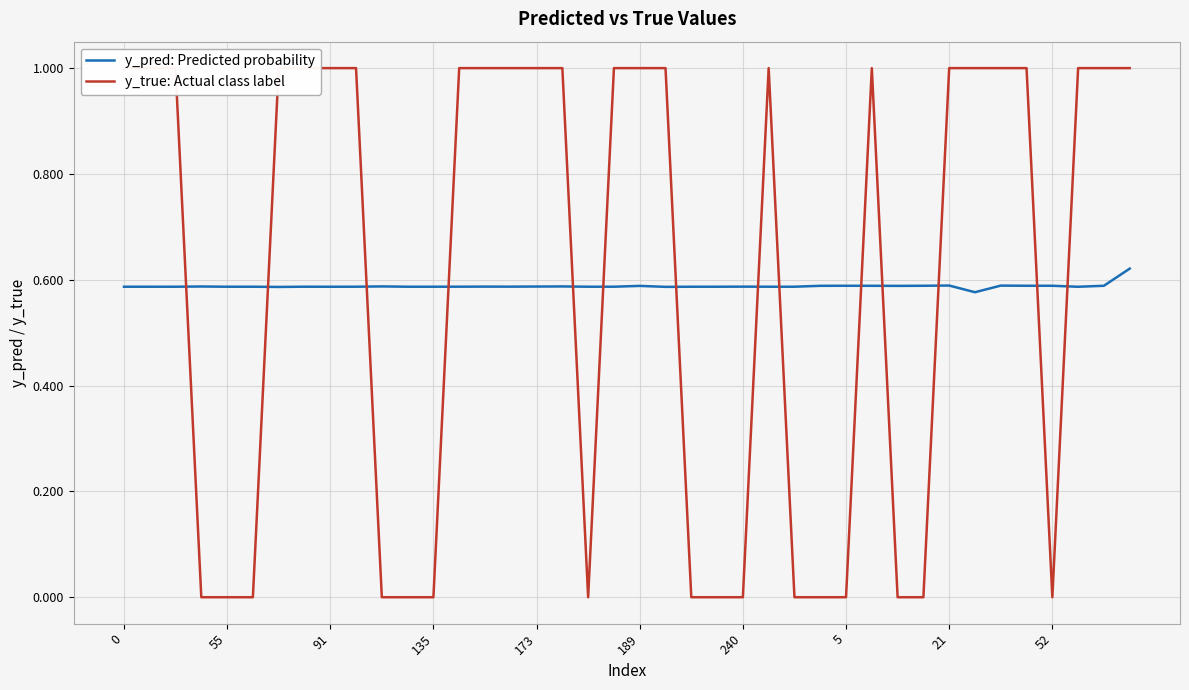

What is the label of the 34th point from the left?

33